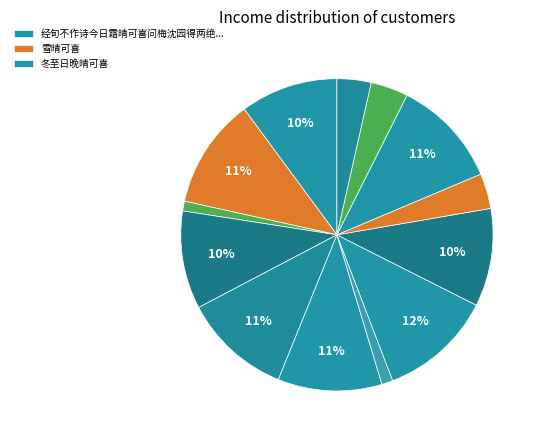

How many segments does this pie chart have?

13